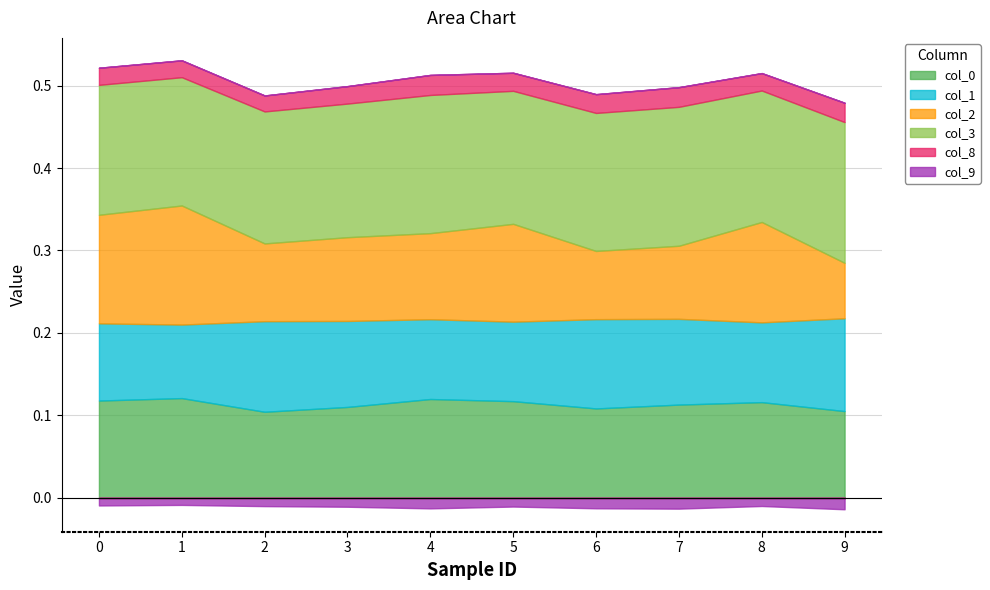

What are all the series names shown in the legend?

0, 1, 2, 3, 8, 9